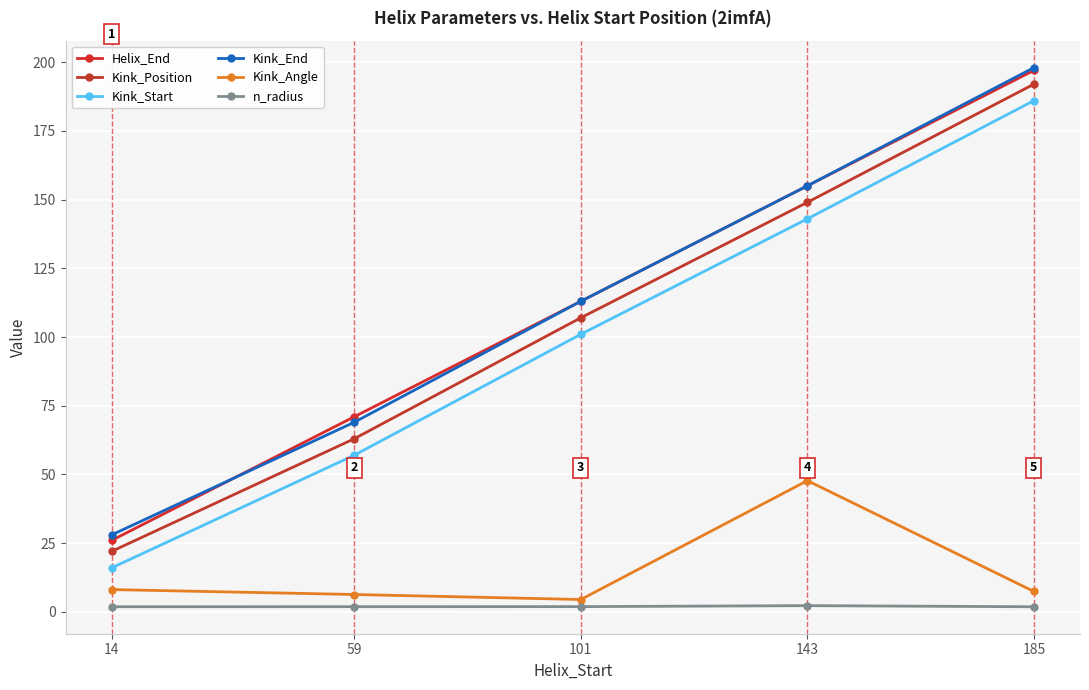

The Kink_Position series shows 149.0 at 143. True or false?

True